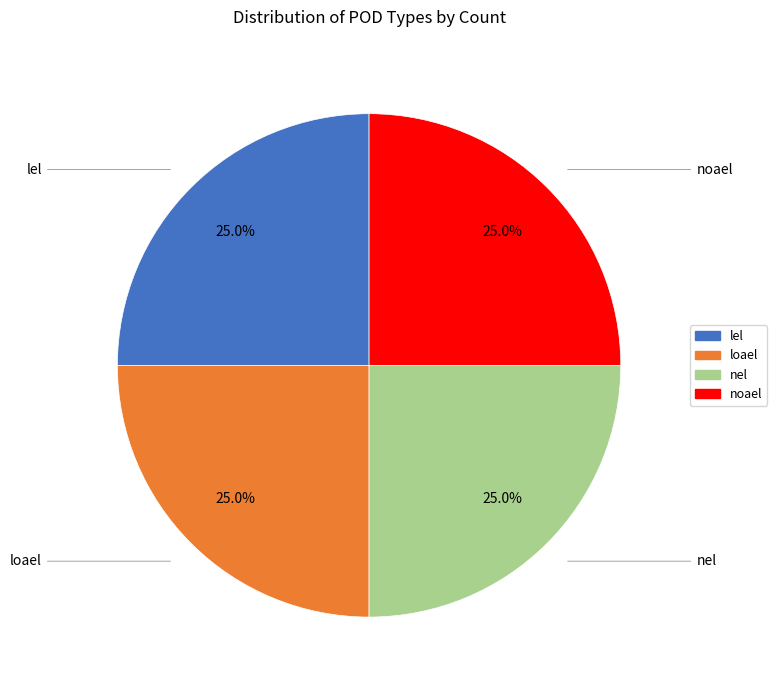

Approximately how many times larger is the value at loael compared to lel?

1.0